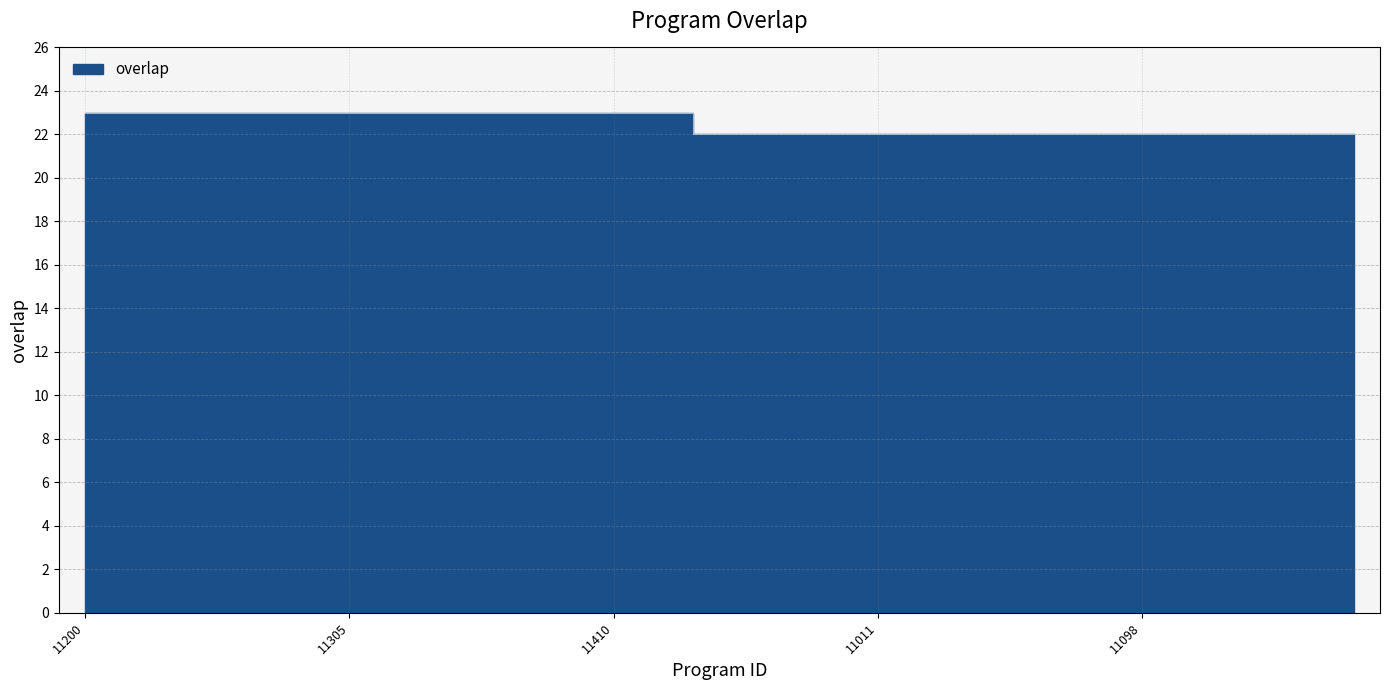

Is it true that the value at 11010 is 22?

True